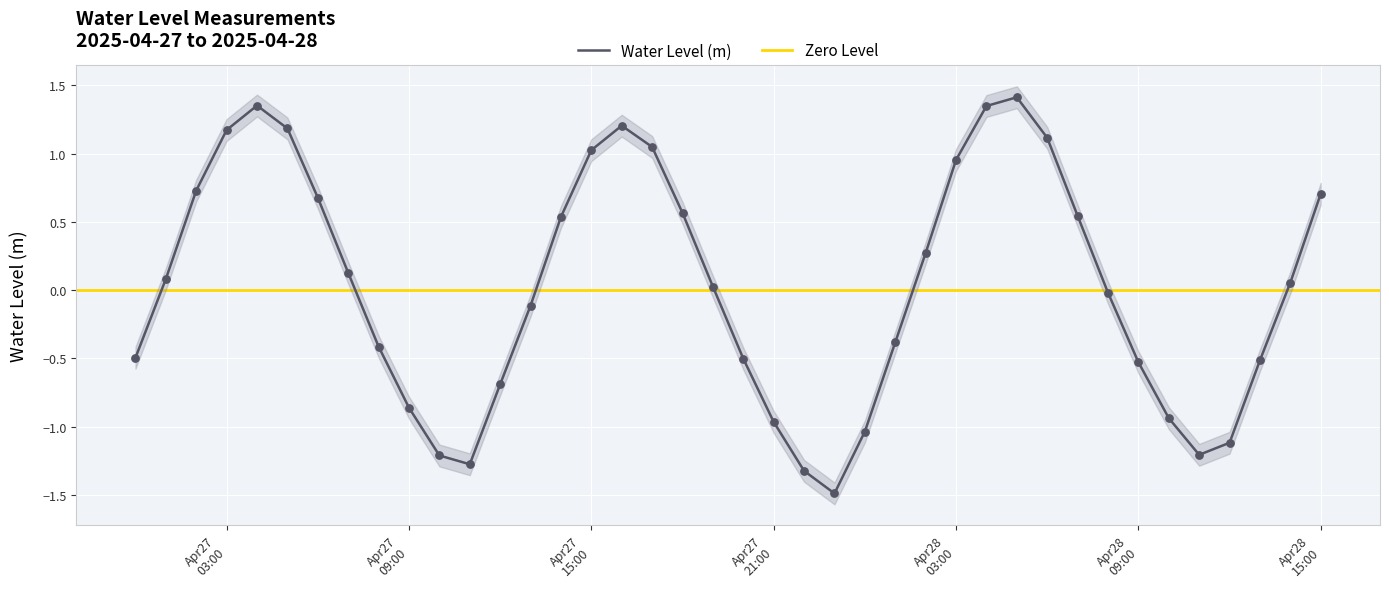

What is the lowest value of the Water Level (m) series?

-1.5